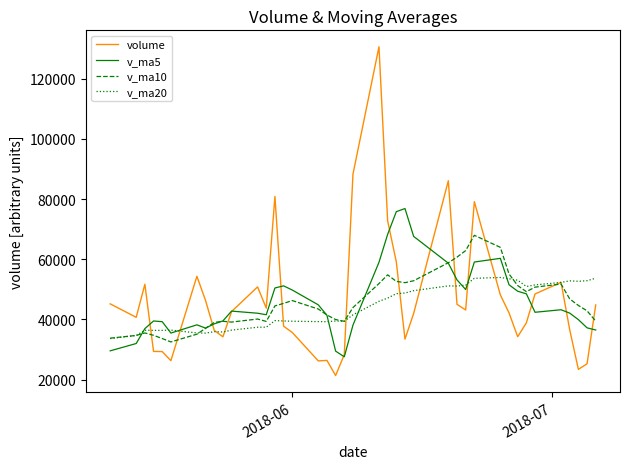

What is the smallest value displayed?

21368.4